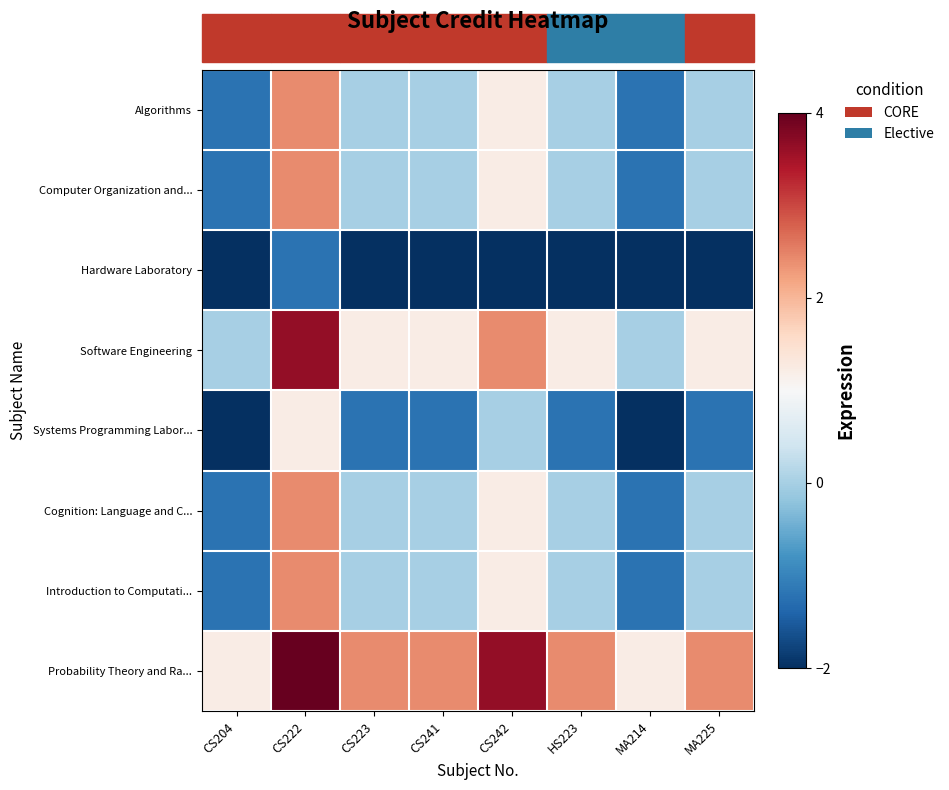

At MA214, list the series in order from smallest to largest.

Hardware Laboratory, Systems Programming Labor..., Algorithms, Computer Organization and..., Cognition: Language and C..., Introduction to Computati..., Software Engineering, Probability Theory and Ra...